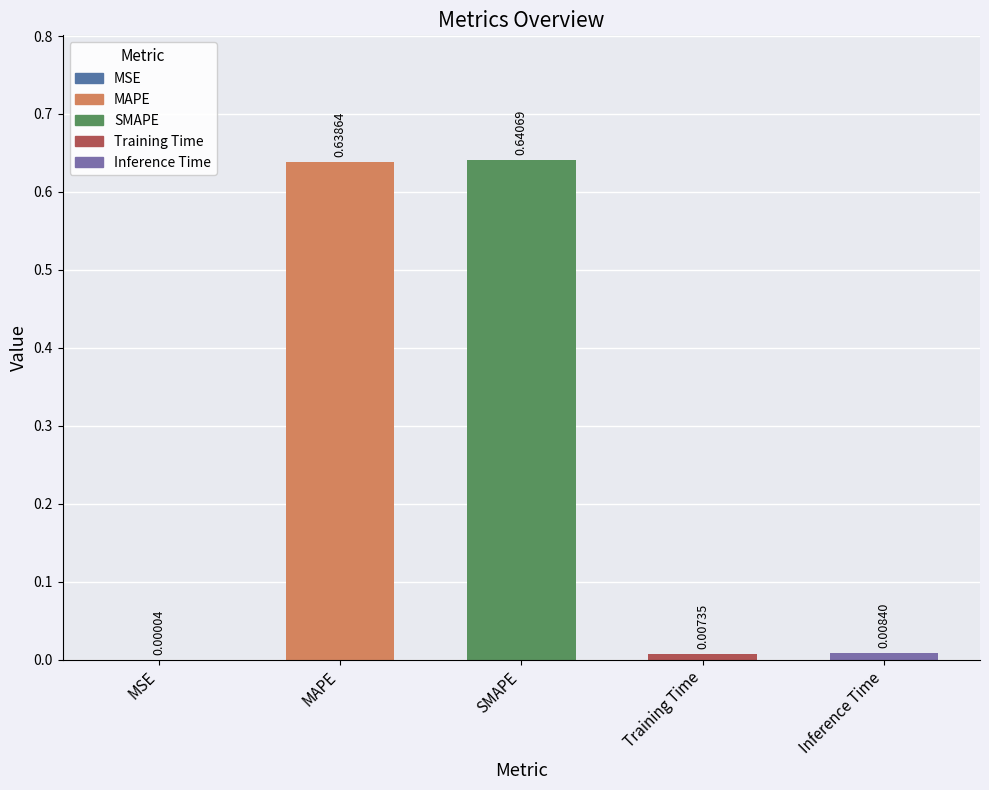

Count the number of categories in the chart.

5